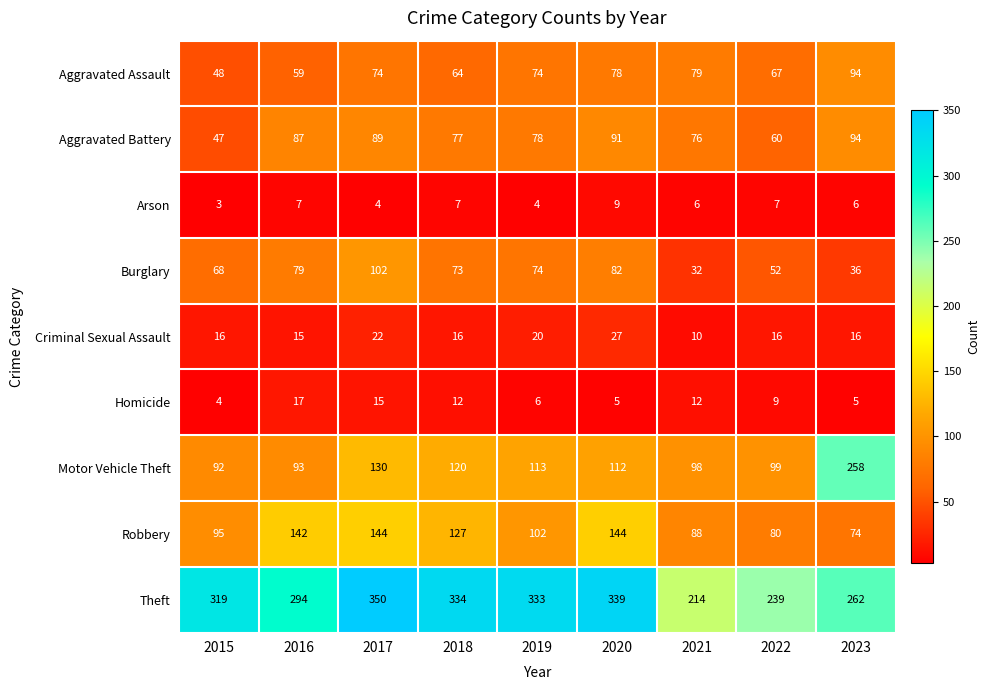

At which category is the sum across all series the highest?

2017